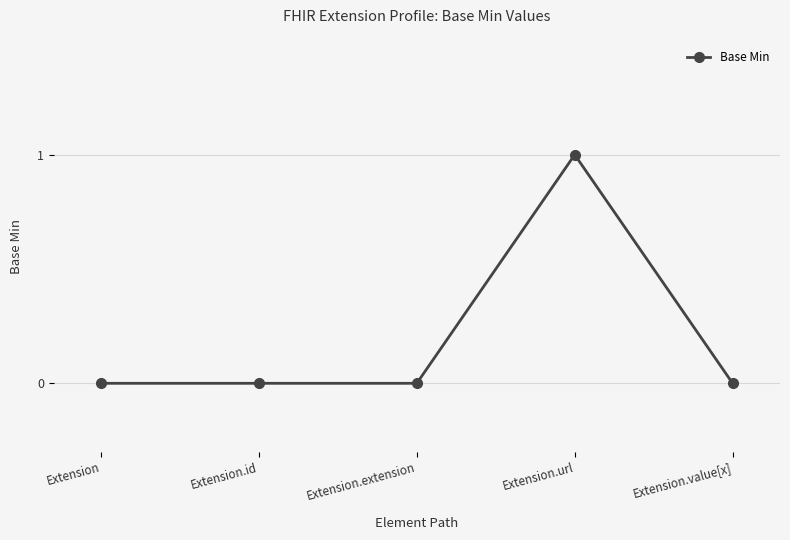

What is the label of the 4th point from the right?

Extension.id